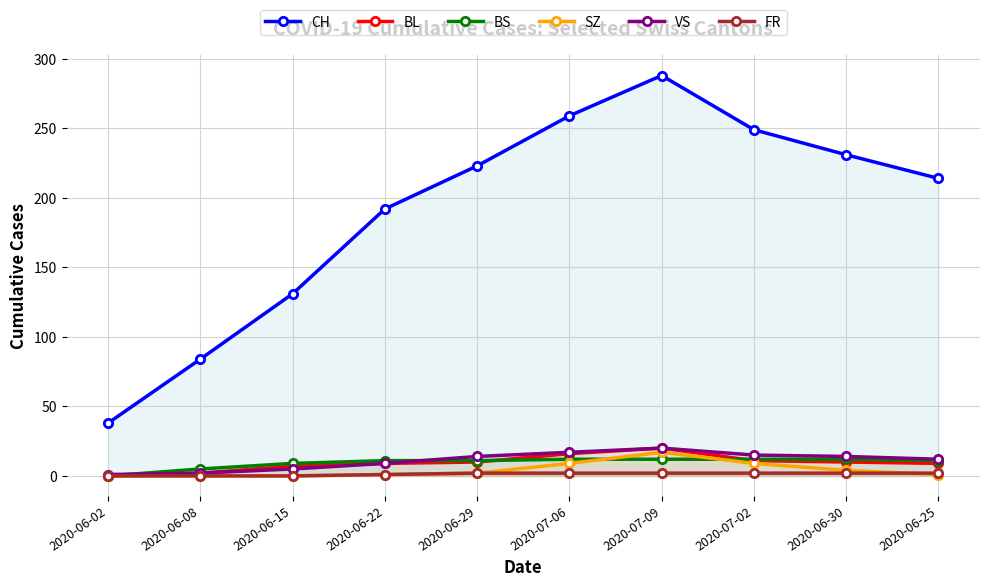

What is the maximum value for BL?

20